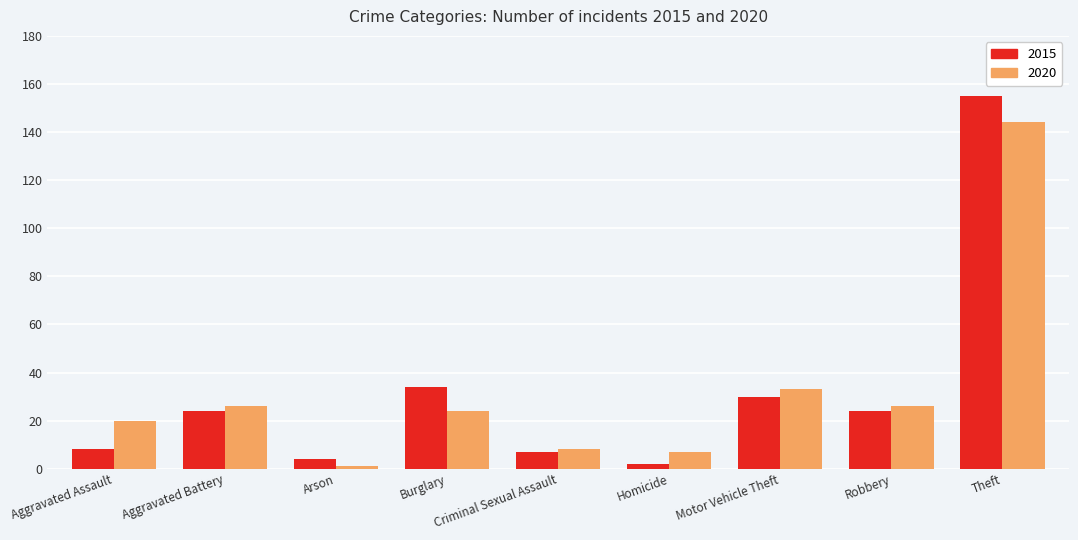

List the series in order of their peak value, lowest first.

2020, 2015